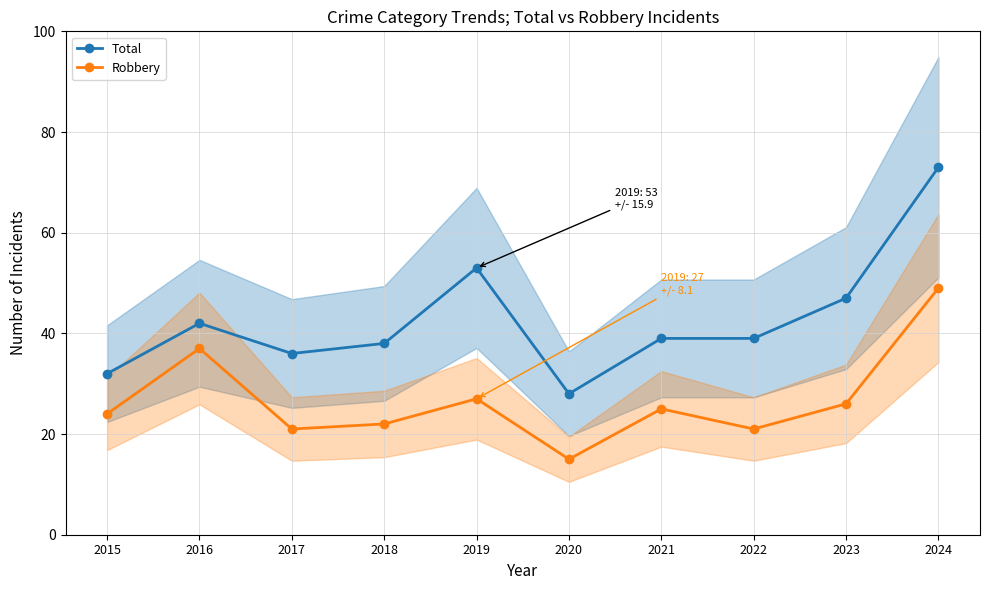

Between 2020 and 2022, which is larger?

2022